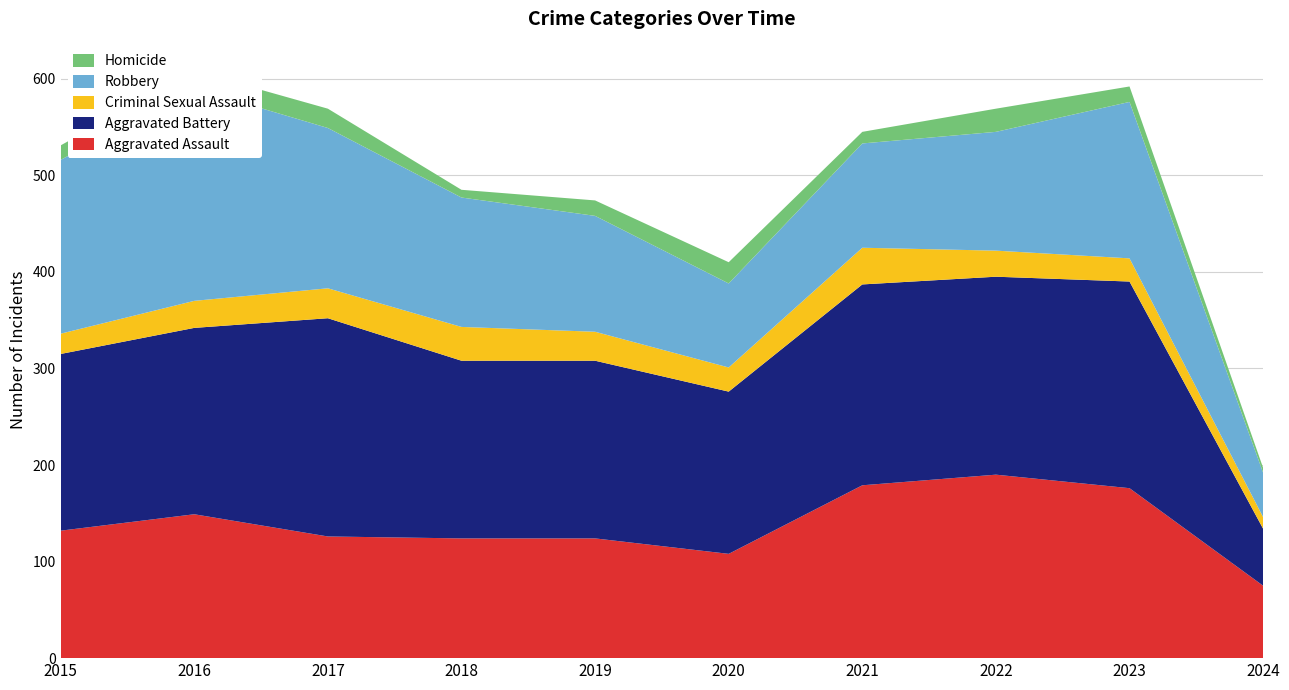

Reading right to left, list all the values displayed in this chart.

Aggravated Assault: 2024=75	2023=176	2022=190	2021=179	2020=108	2019=124	2018=124	2017=126	2016=149	2015=132
Aggravated Battery: 2024=59	2023=214	2022=205	2021=208	2020=168	2019=184	2018=184	2017=226	2016=193	2015=183
Criminal Sexual Assault: 2024=12	2023=24	2022=27	2021=38	2020=25	2019=30	2018=35	2017=31	2016=28	2015=21
Robbery: 2024=46	2023=162	2022=123	2021=108	2020=87	2019=120	2018=134	2017=166	2016=220	2015=180
Homicide: 2024=5	2023=16	2022=24	2021=12	2020=22	2019=16	2018=8	2017=20	2016=18	2015=15